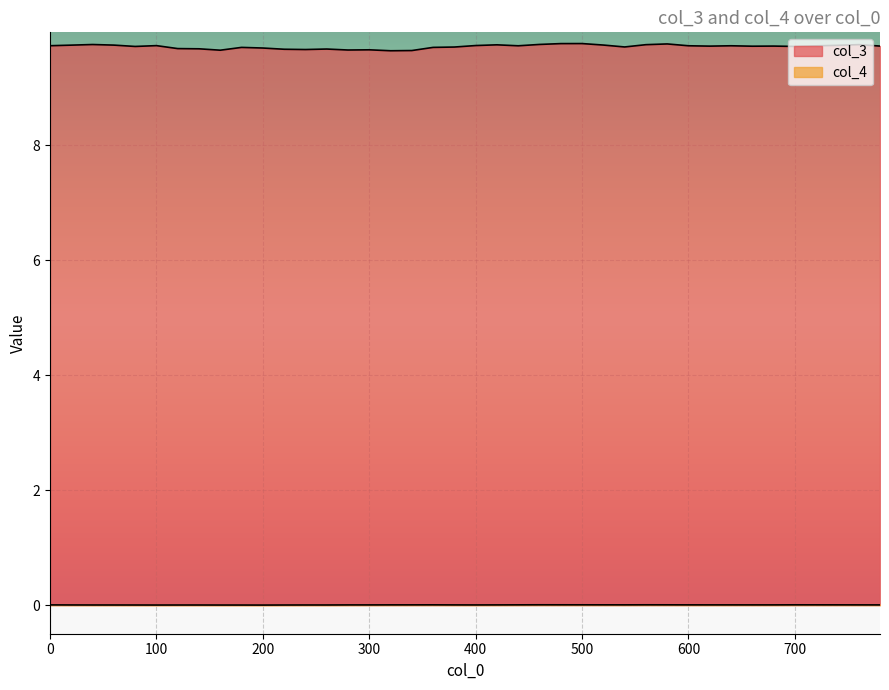

Reading right to left, list all the values displayed in this chart.

col_3: 9.7	9.8	9.7	9.7	9.7	9.7	9.7	9.7	9.7	9.7	9.8	9.8	9.7	9.7	9.8	9.8	9.8	9.7	9.8	9.7	9.7	9.7	9.7	9.6	9.7	9.7	9.7	9.7	9.7	9.7	9.7	9.7	9.7	9.7	9.7	9.7	9.7	9.8	9.7	9.7
col_4: 0.0	0.0	0.0	0.0	0.0	0.0	0.0	0.0	0.0	0.0	0.0	0.0	0.0	0.0	0.0	0.0	0.0	0.0	0.0	0.0	0.0	0.0	0.0	0.0	0.0	0.0	0.0	0.0	0.0	0.0	0.0	0.0	0.0	0.0	0.0	0.0	0.0	0.0	0.0	0.0